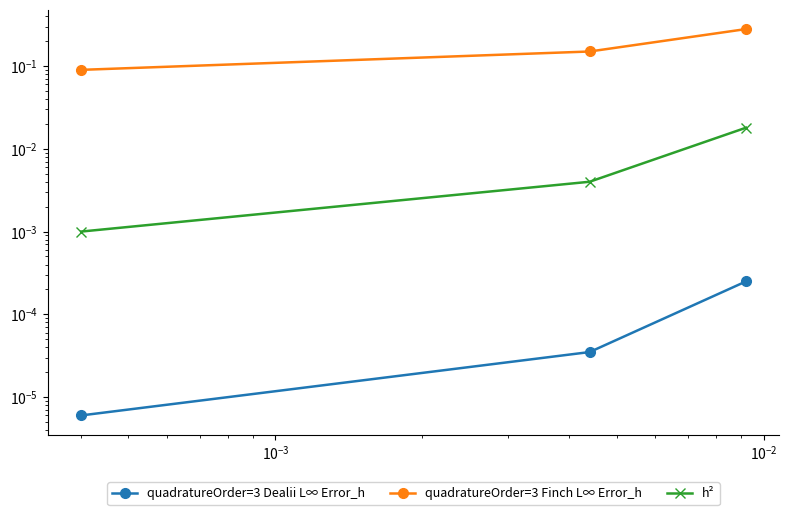

Which series has the largest total across all categories?

quadratureOrder=3 Finch L∞ Error_h